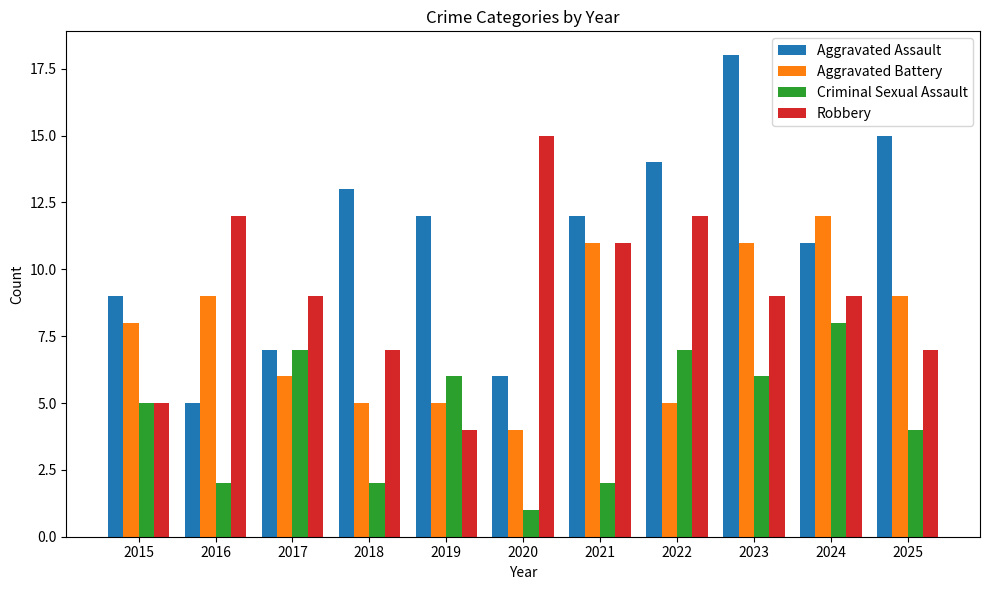

At which label does Criminal Sexual Assault reach its peak?

2024